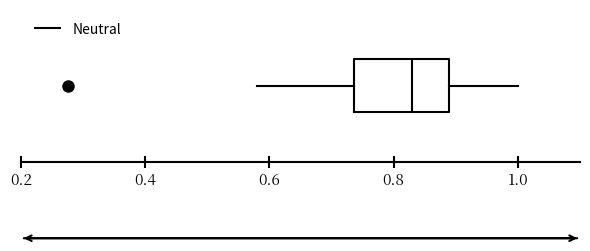

Where does the median line of the box sit on the x-axis? The values are not printed on the chart, so give them approximately, as read against the axis.

0.82